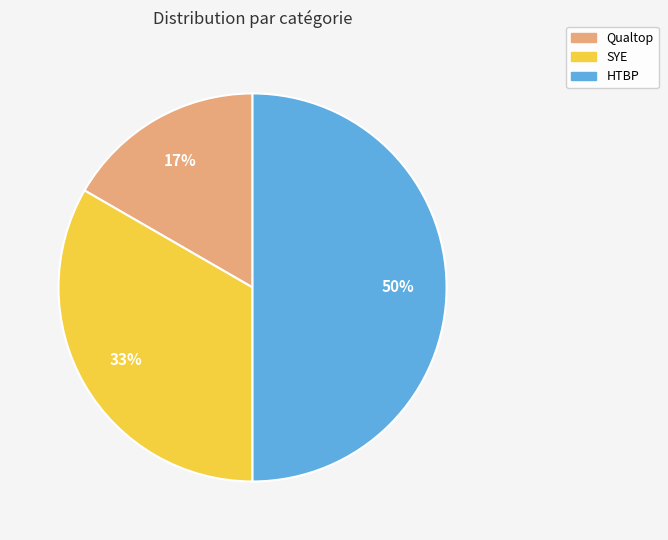

Do HTBP and SYE together represent more than half of the pie?

Yes